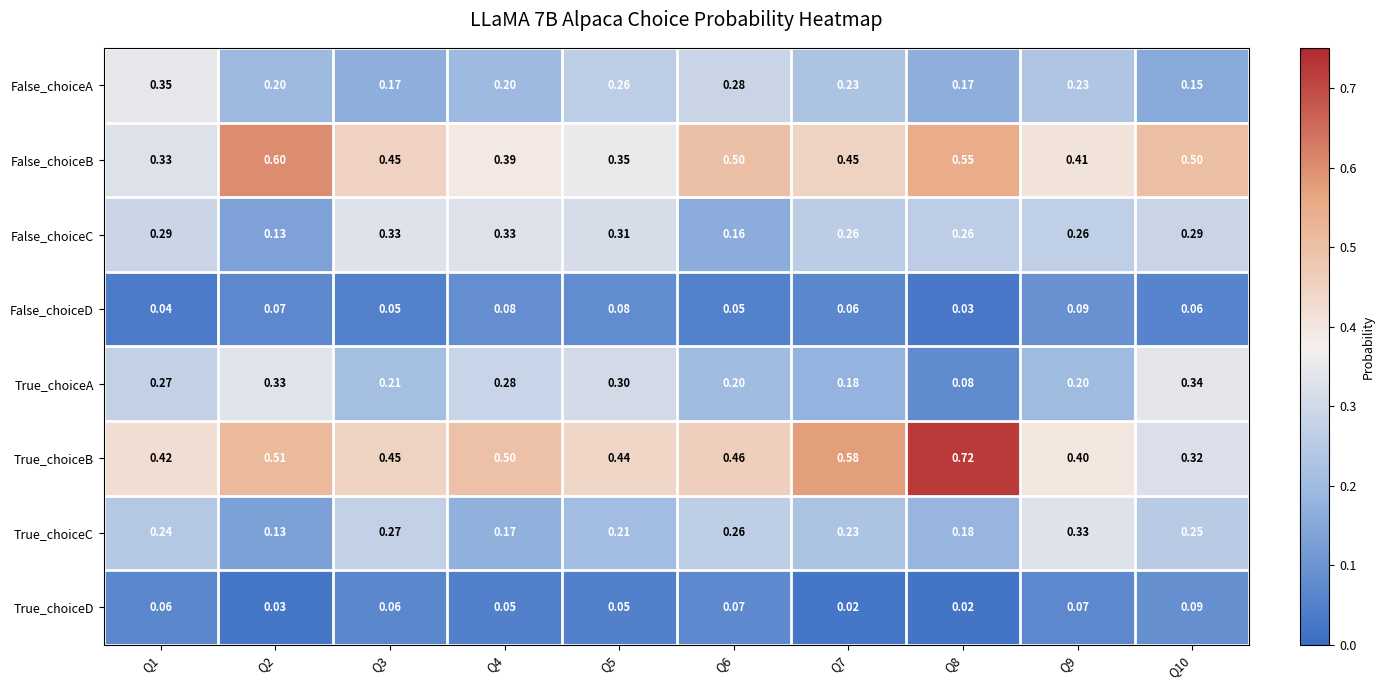

At Q6, list the series in order from largest to smallest.

False_choiceB, True_choiceB, False_choiceA, True_choiceC, True_choiceA, False_choiceC, True_choiceD, False_choiceD